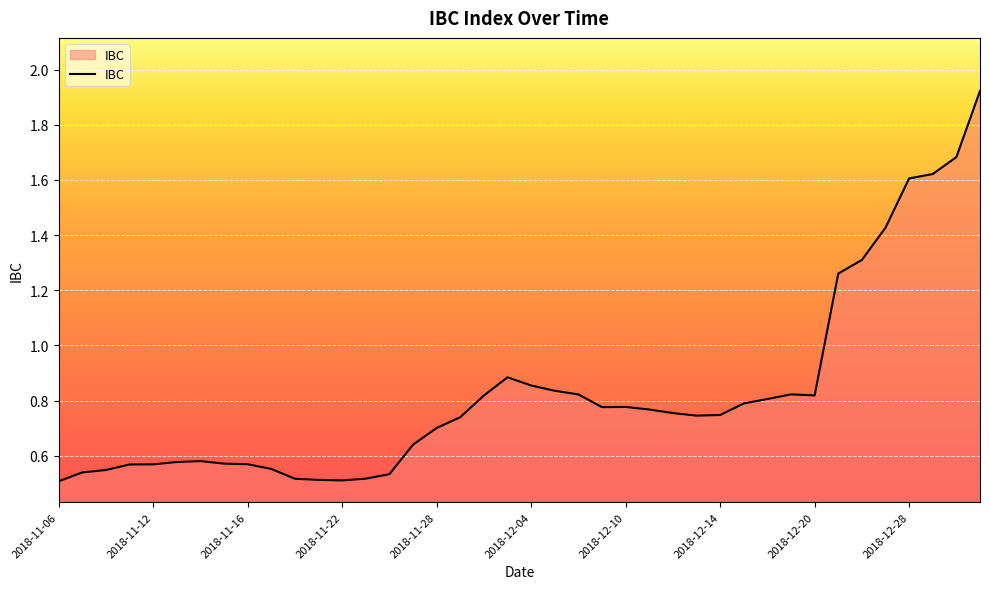

Does the chart display data point markers on the line(s)?

No